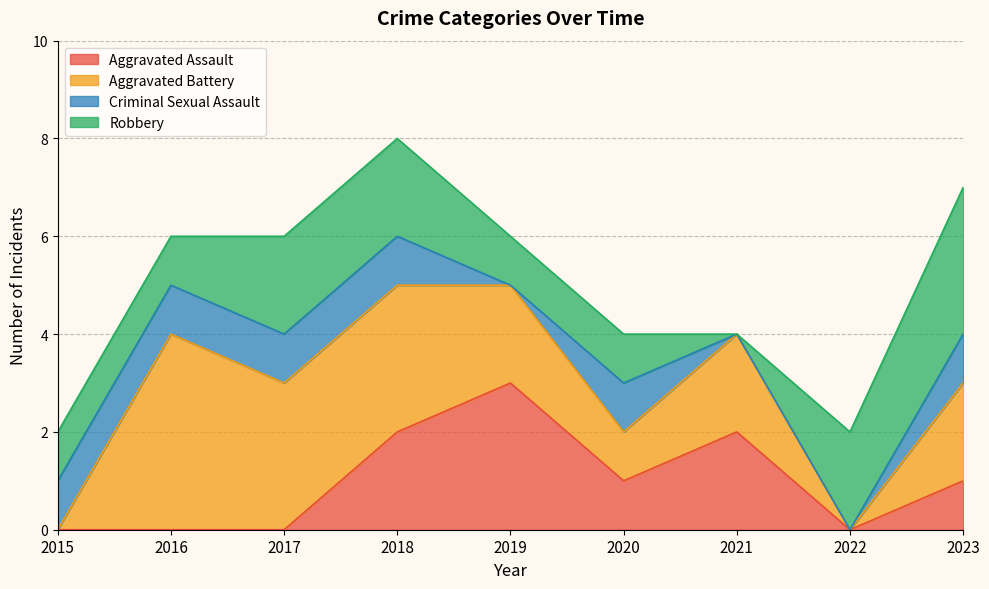

What is the approximate value of Aggravated Assault at 2019?

3